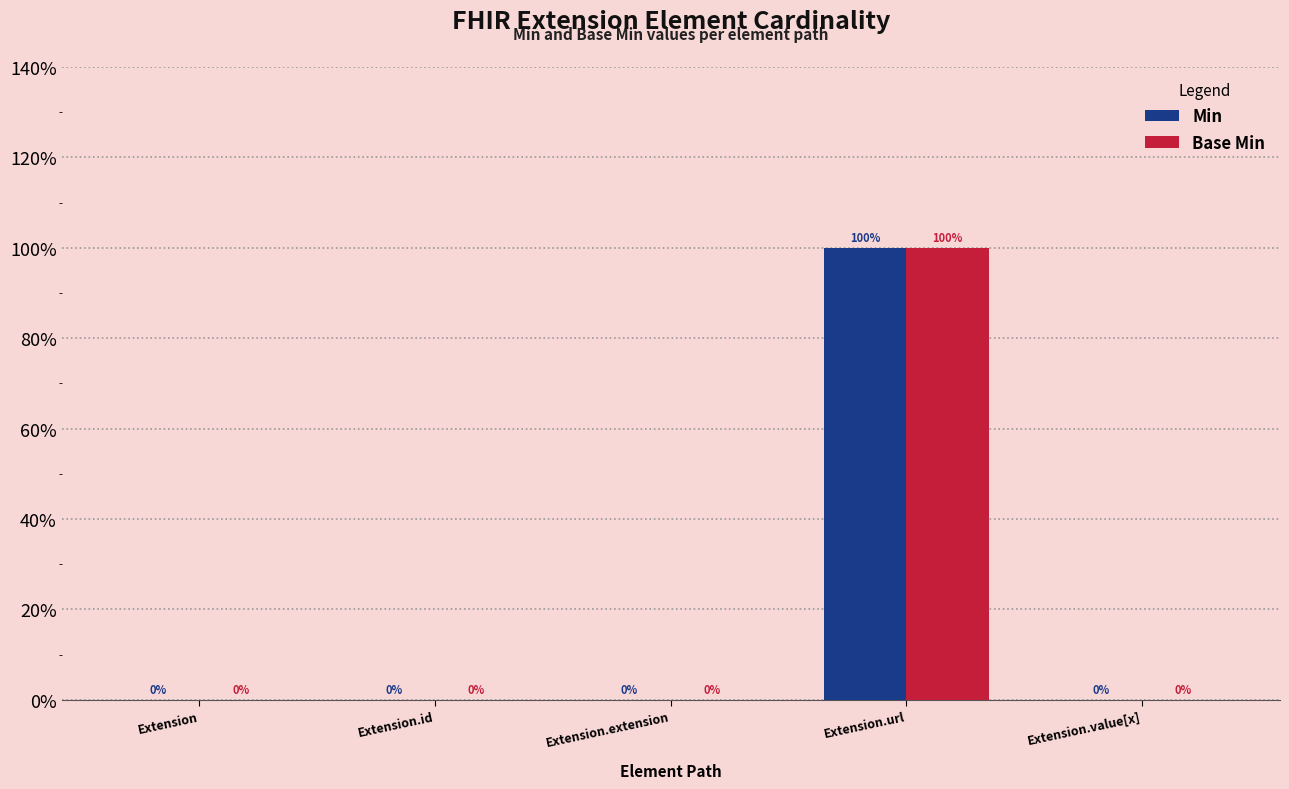

Which series has the largest range (max minus min)?

Min